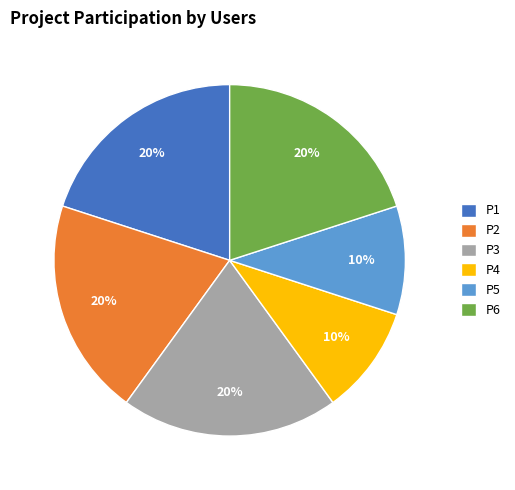

Does P6 represent more than half of the total?

No